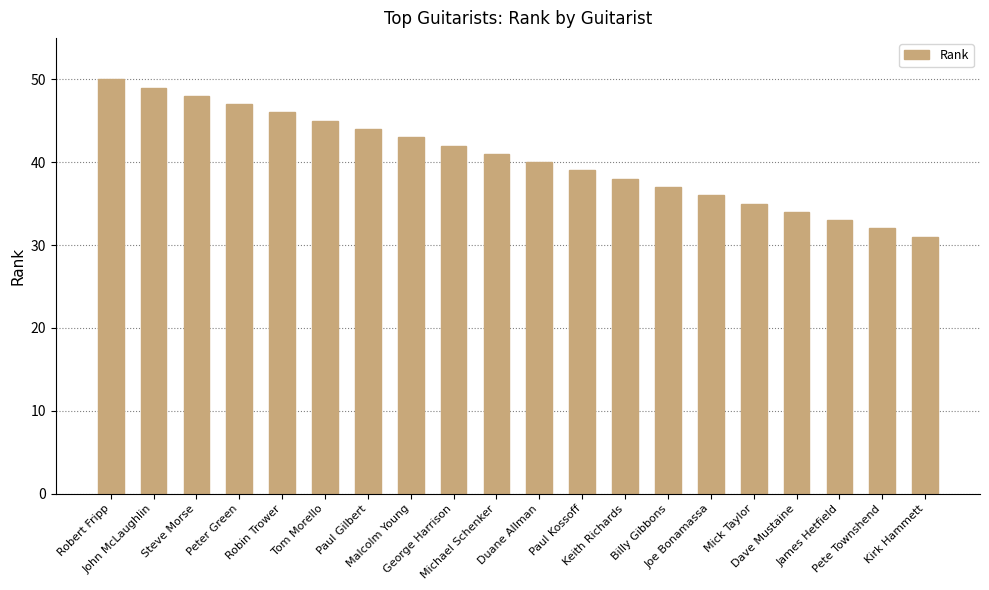

True or false: the data shows 16 at Tom Morello.

False